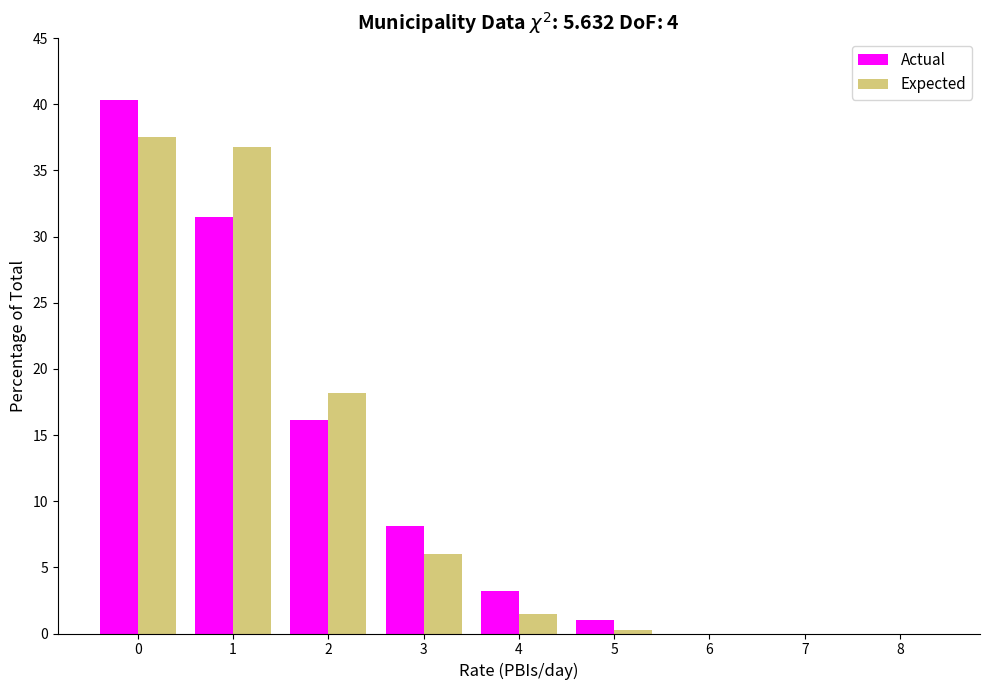

Reading left to right, what are all the values shown in this chart?

Actual: 0=40.3	1=31.5	2=16.1	3=8.1	4=3.2	5=1.0	6=0.0	7=0.0	8=0.0
Expected: 0=37.5	1=36.8	2=18.2	3=6.0	4=1.5	5=0.3	6=0.0	7=0.0	8=0.0